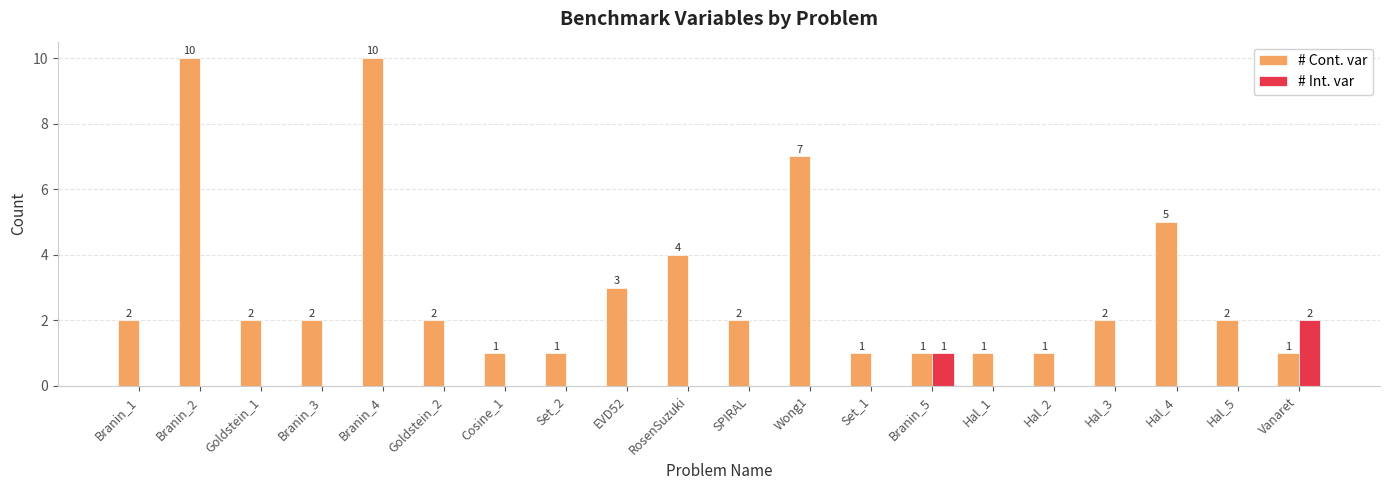

What is the highest value of the # Cont. var series?

10